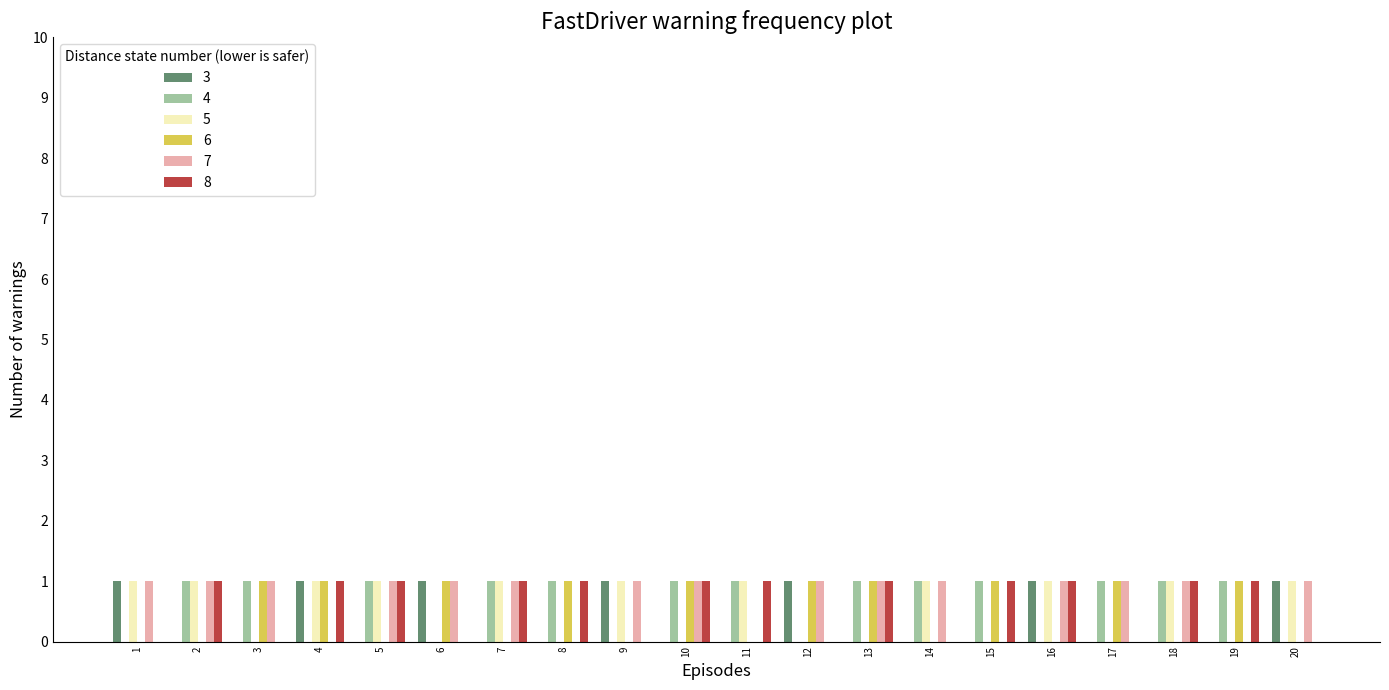

What is the total value across all series at 1?

3